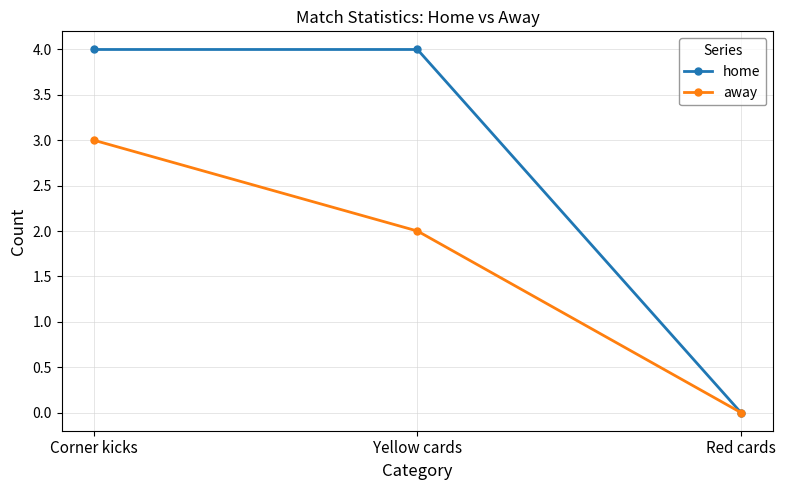

What is the label of the 3rd point from the left?

Red cards